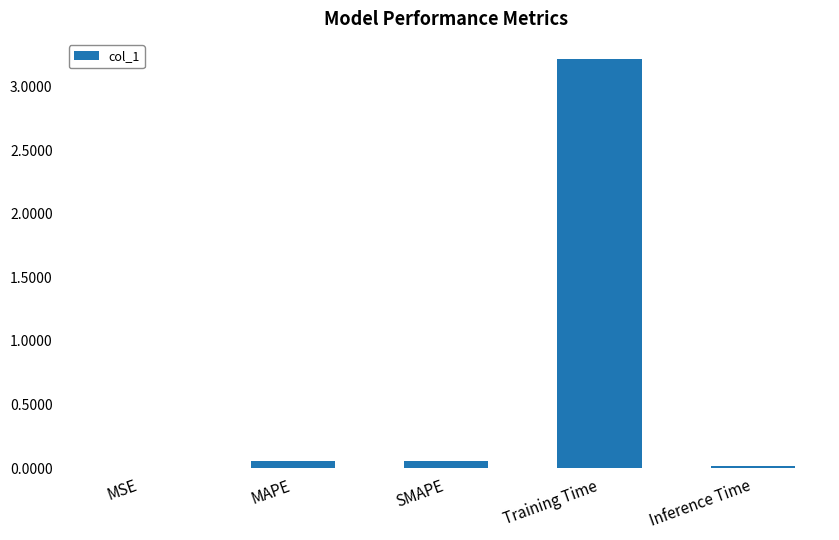

The chart shows a value of 0.0 at MSE. True or false?

True